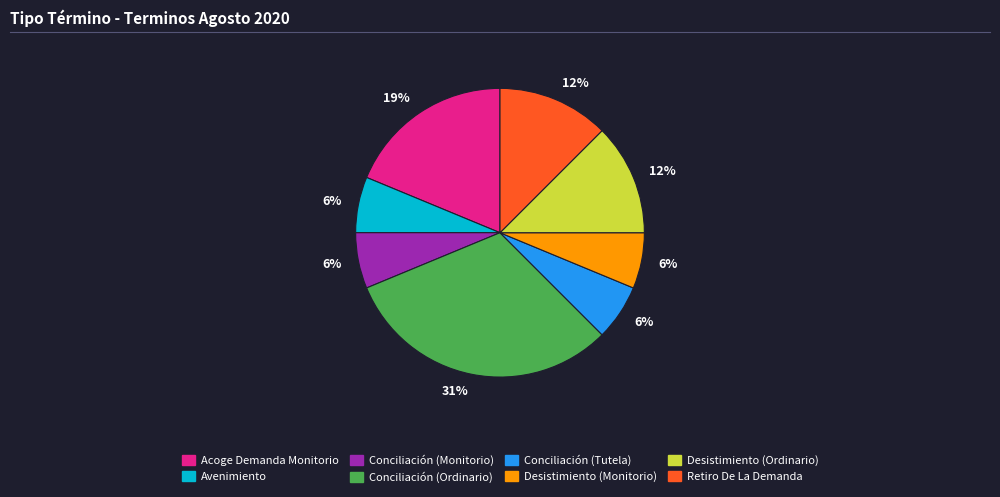

How many slices are in this pie chart?

8